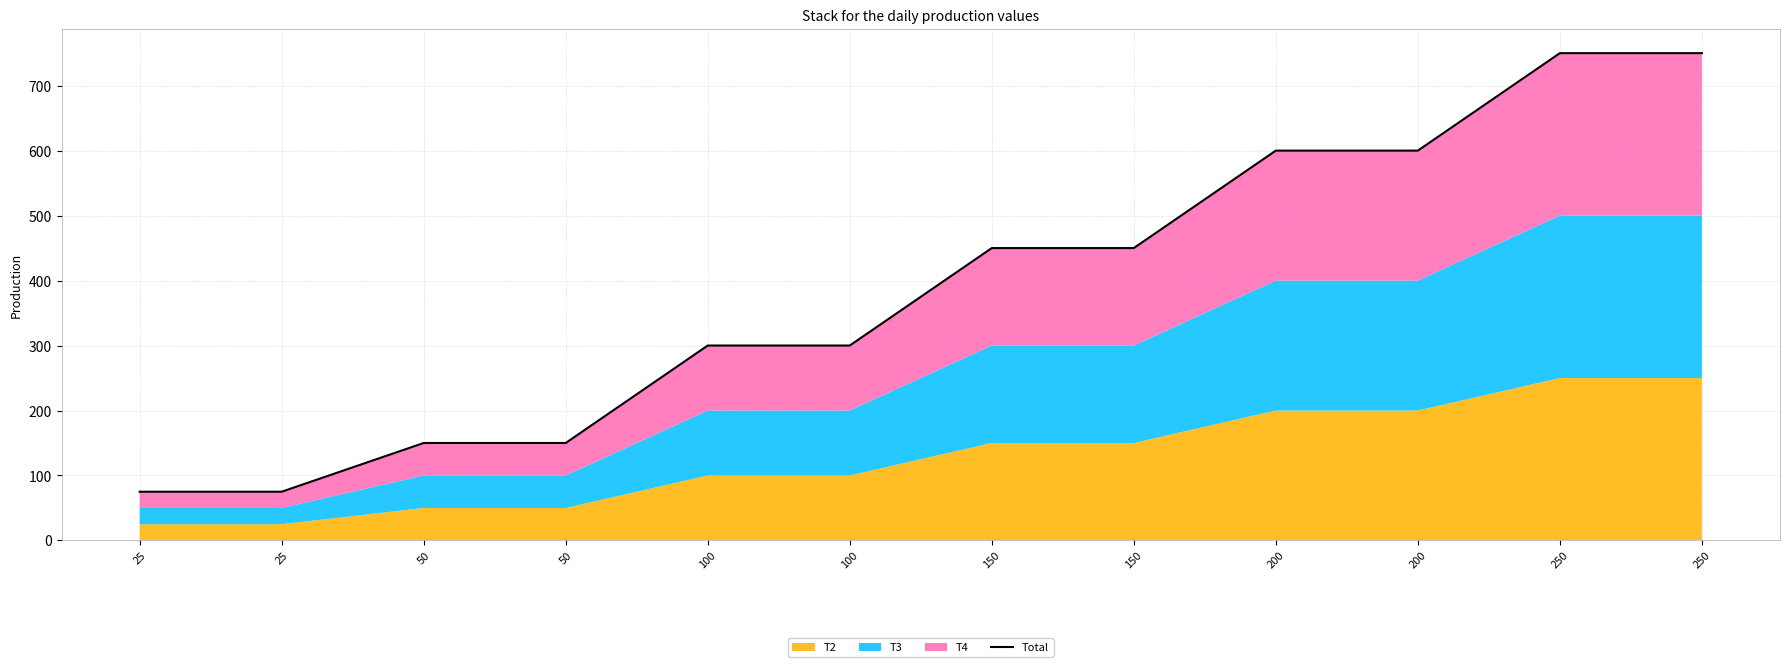

At which label does the data first exceed 450?

200